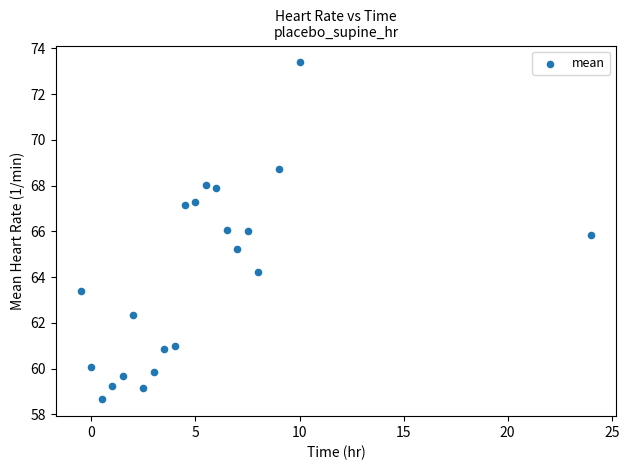

What is the range of Y values (max minus min)?

14.7